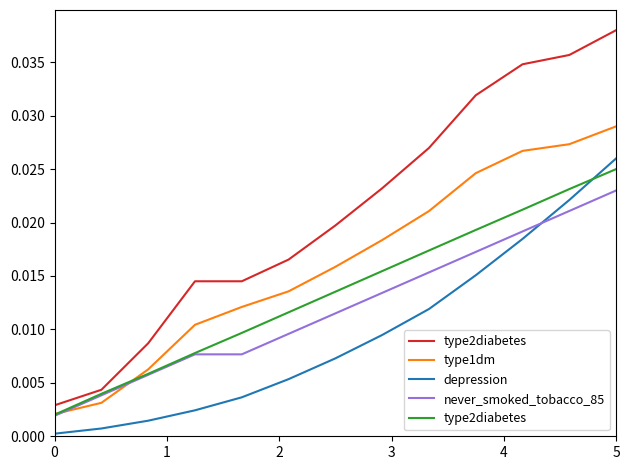

What is the sum of all never_smoked_tobacco_85 values?

0.2